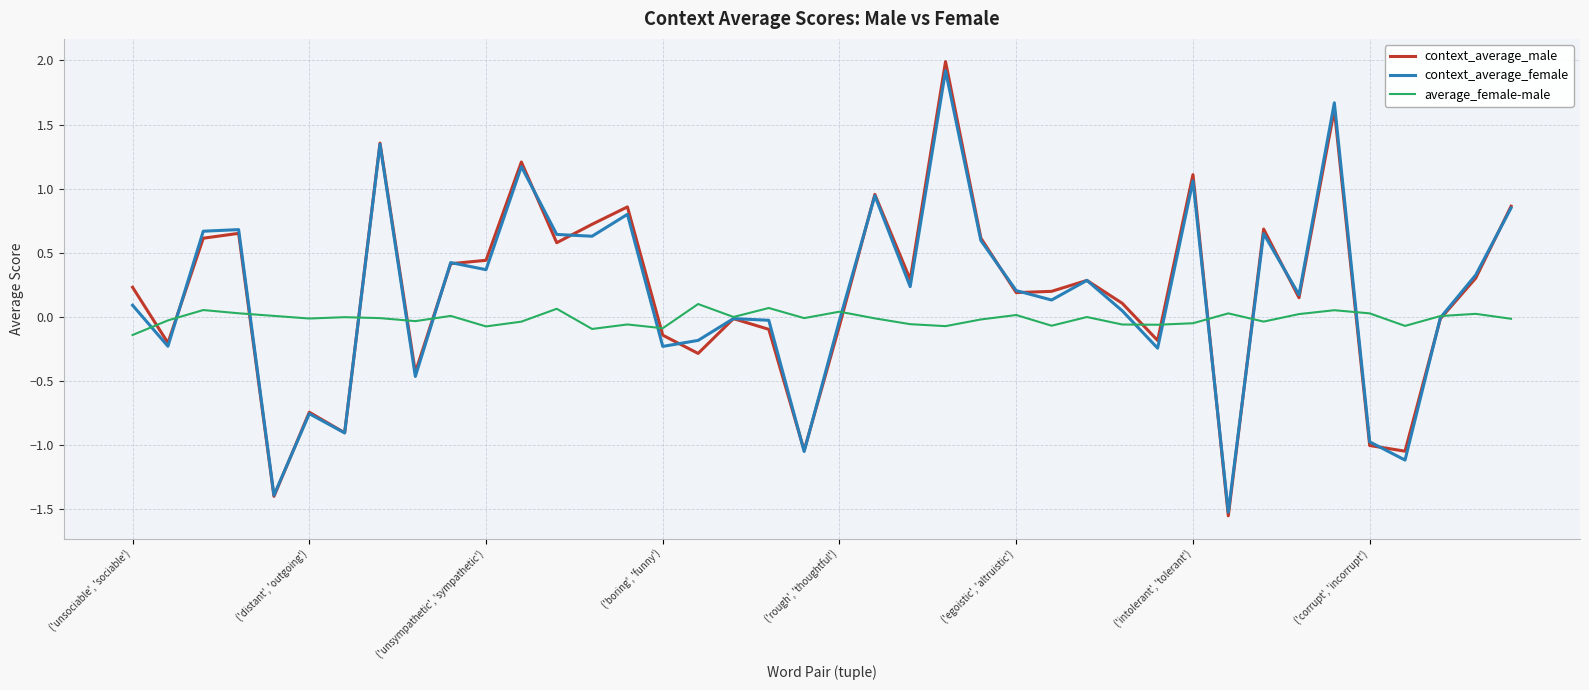

Which series has the widest spread of values?

context_average_male